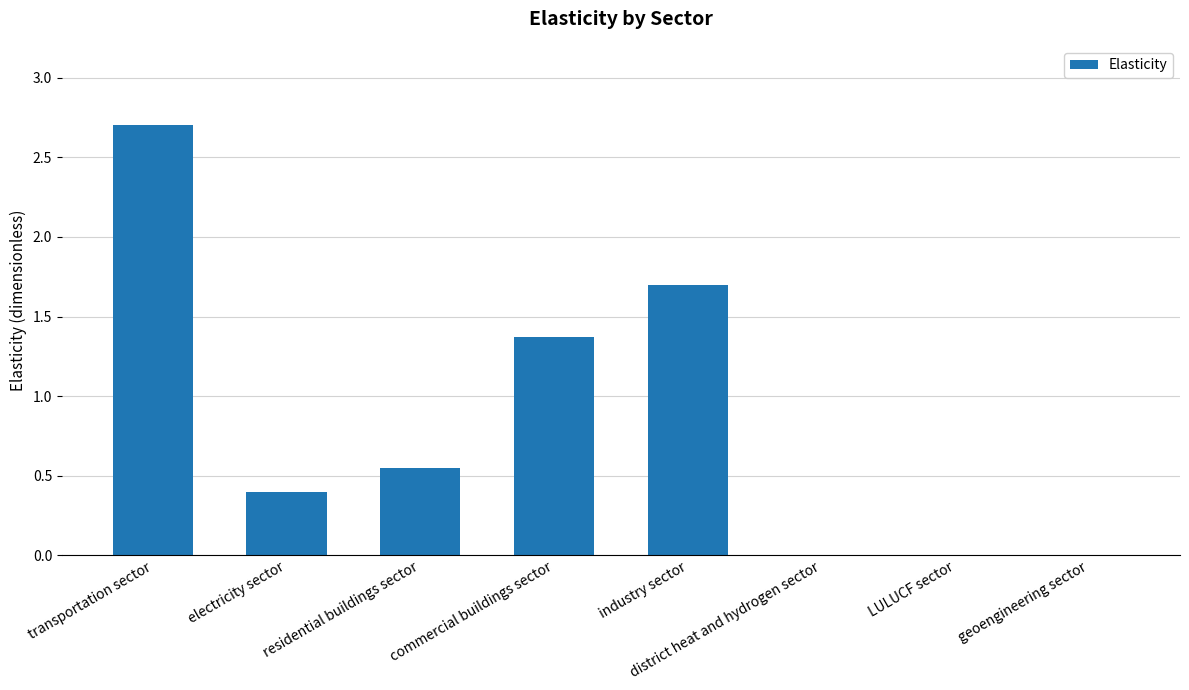

What is the maximum value shown in the chart?

2.7